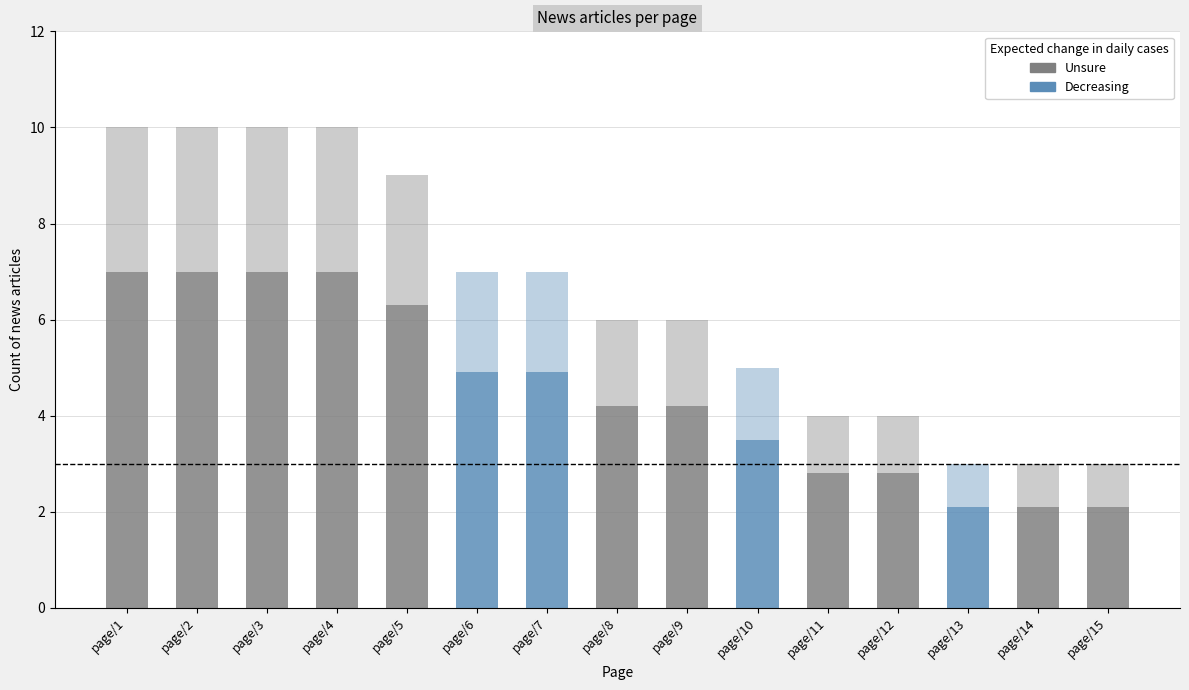

What is the value of the 4th bar from the left?

10